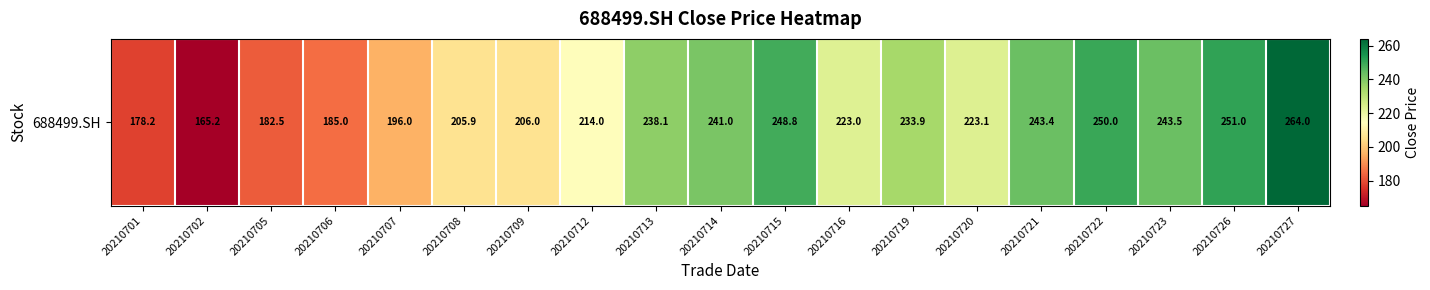

Where does the data first go above 223?

20210713